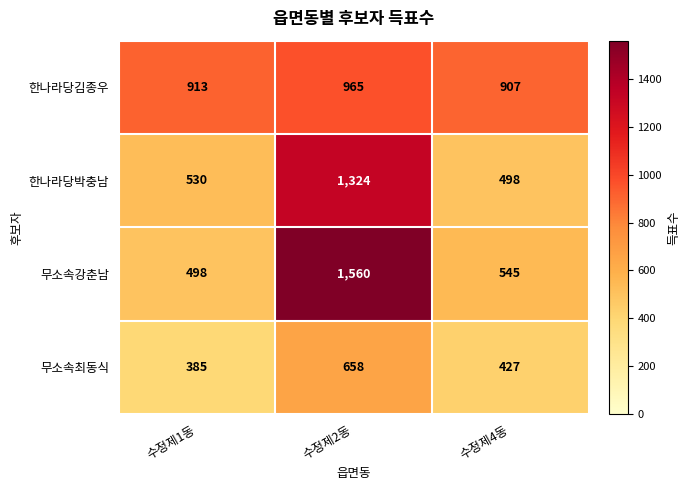

What is the maximum value shown in the chart?

1560